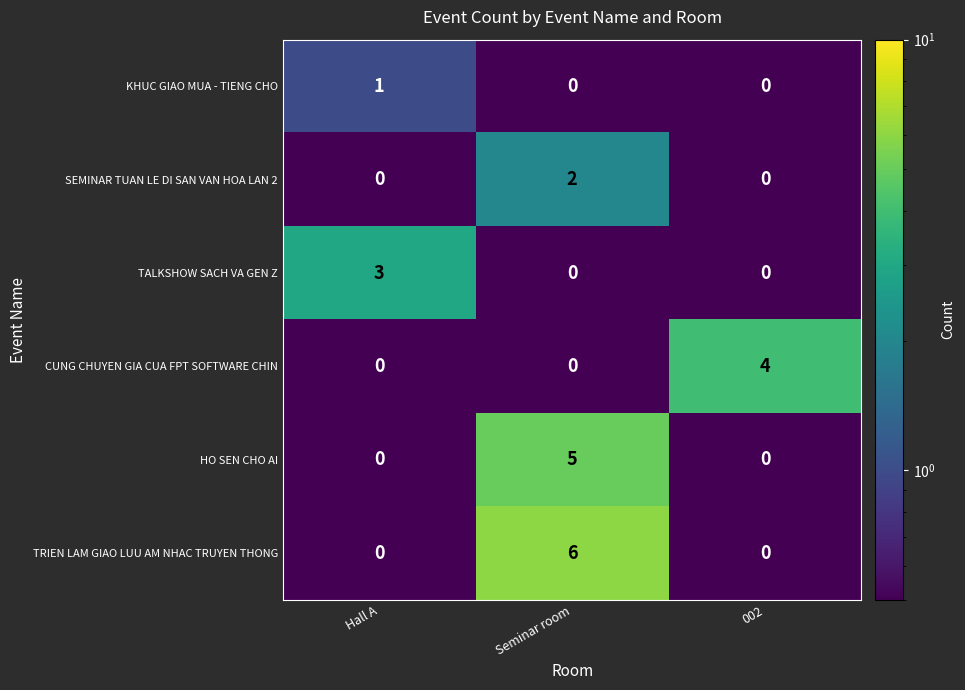

Which series has the largest range (max minus min)?

TRIEN LAM GIAO LUU AM NHAC TRUYEN THONG